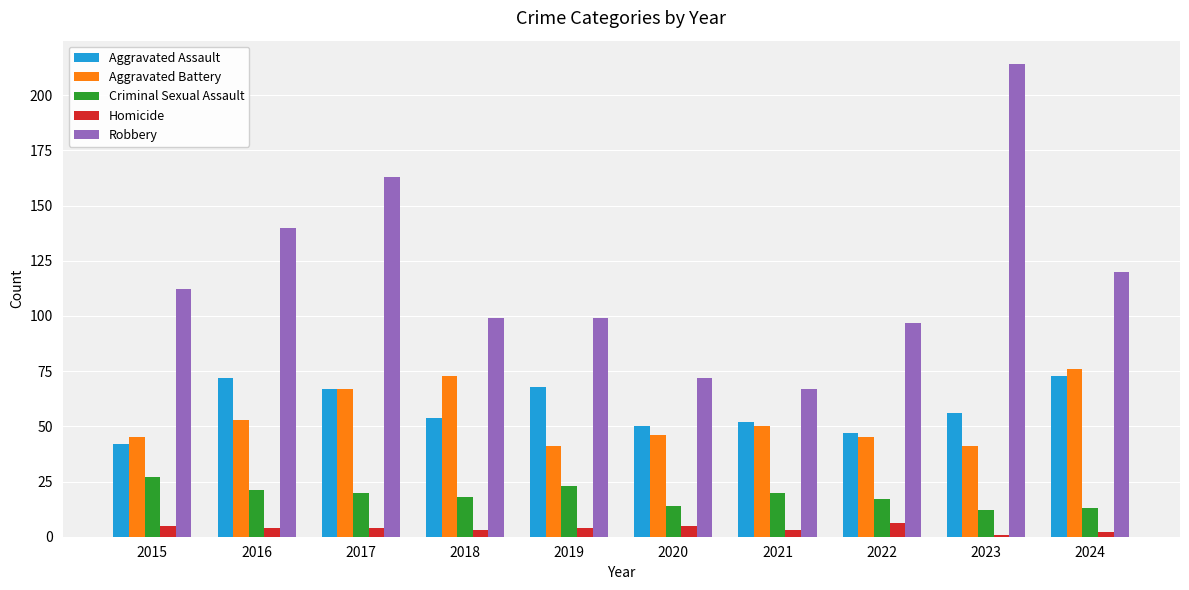

What is the difference between the second highest and second lowest values in the Robbery series?

91